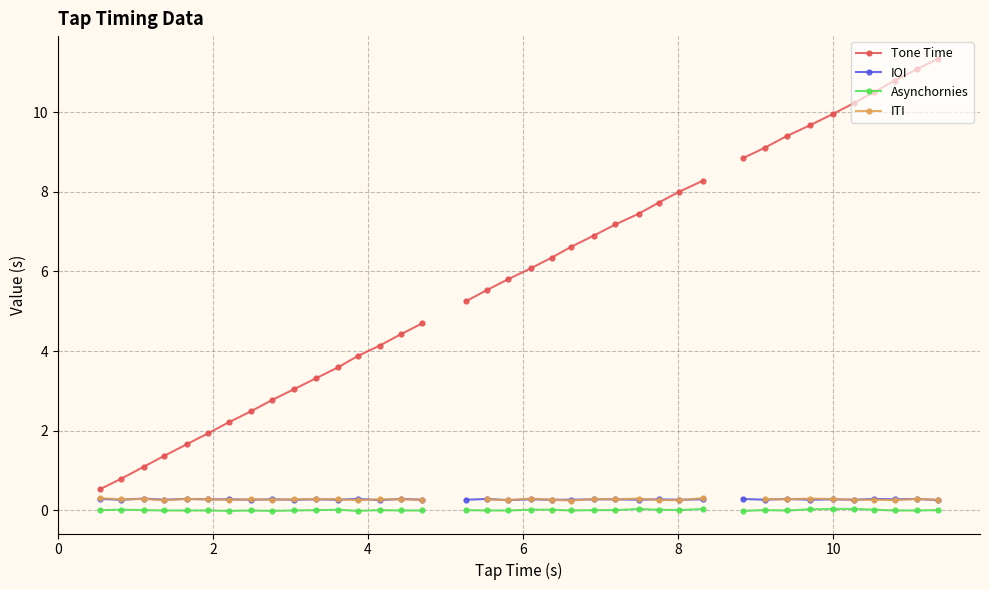

How many positive values does the Asynchornies series have?

21